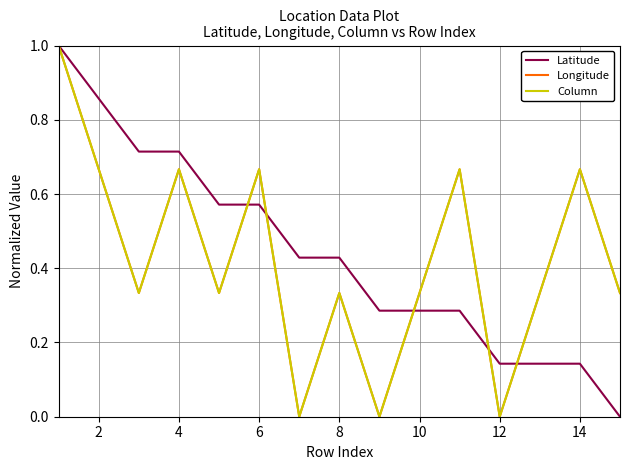

Reading right to left, list all the values displayed in this chart.

Latitude: 0.0	0.1	0.1	0.1	0.3	0.3	0.3	0.4	0.4	0.6	0.6	0.7	0.7	0.9	1.0
Longitude: 0.3	0.7	0.3	0.0	0.7	0.3	0.0	0.3	0.0	0.7	0.3	0.7	0.3	0.7	1.0
Column: 0.3	0.7	0.3	0.0	0.7	0.3	0.0	0.3	0.0	0.7	0.3	0.7	0.3	0.7	1.0